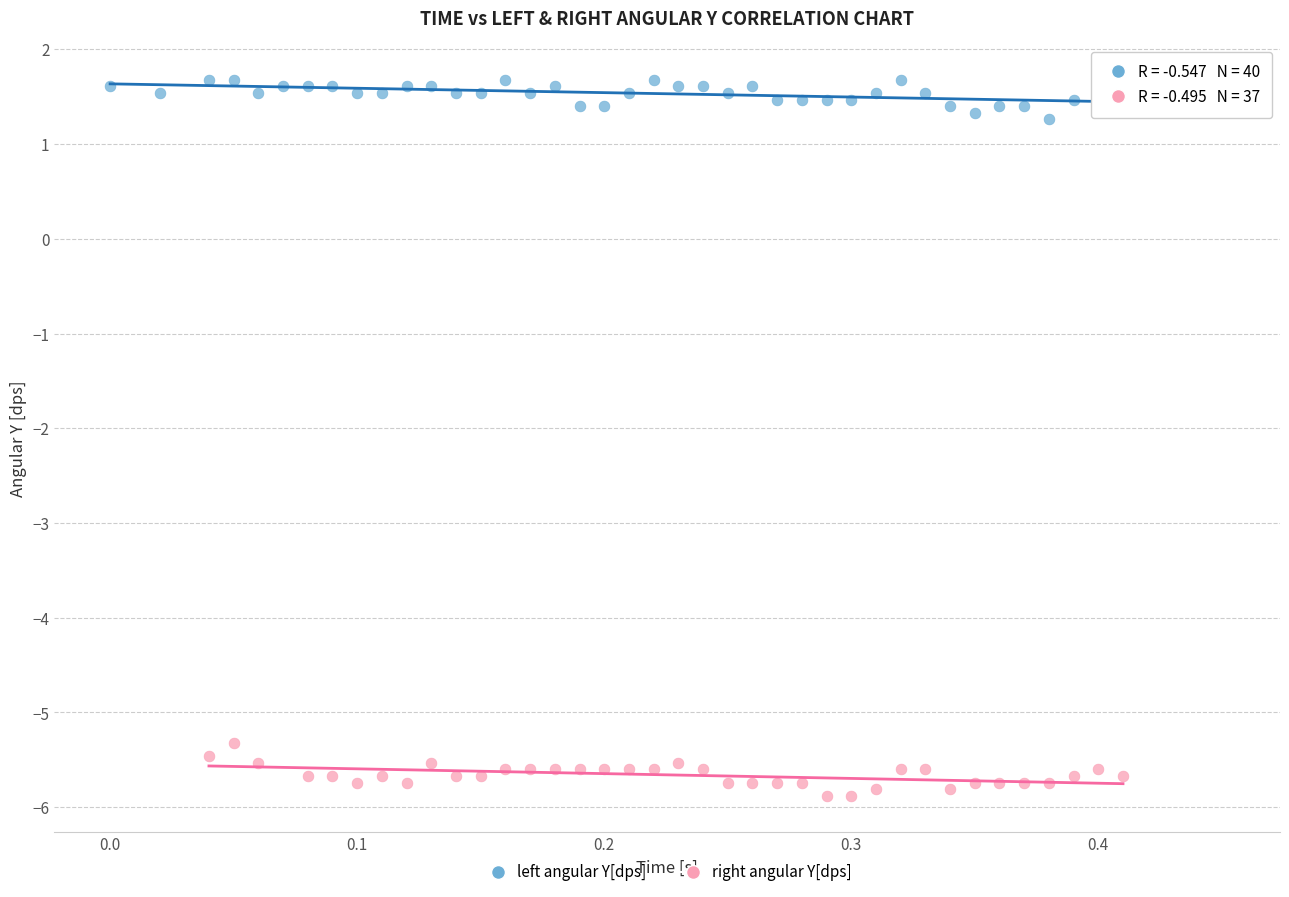

What are all the series names shown in the legend?

left angular Y[dps], right angular Y[dps]